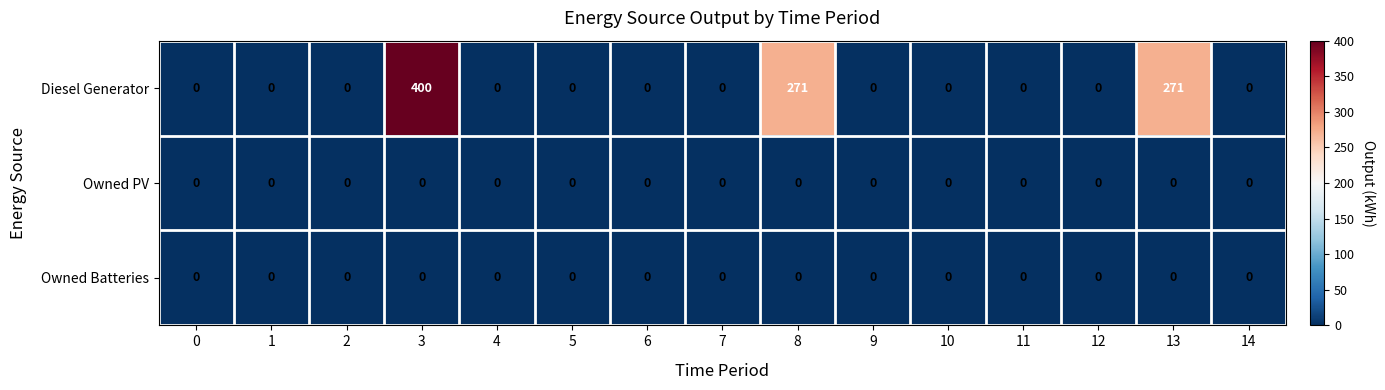

What is the sum of all Diesel Generator values?

942